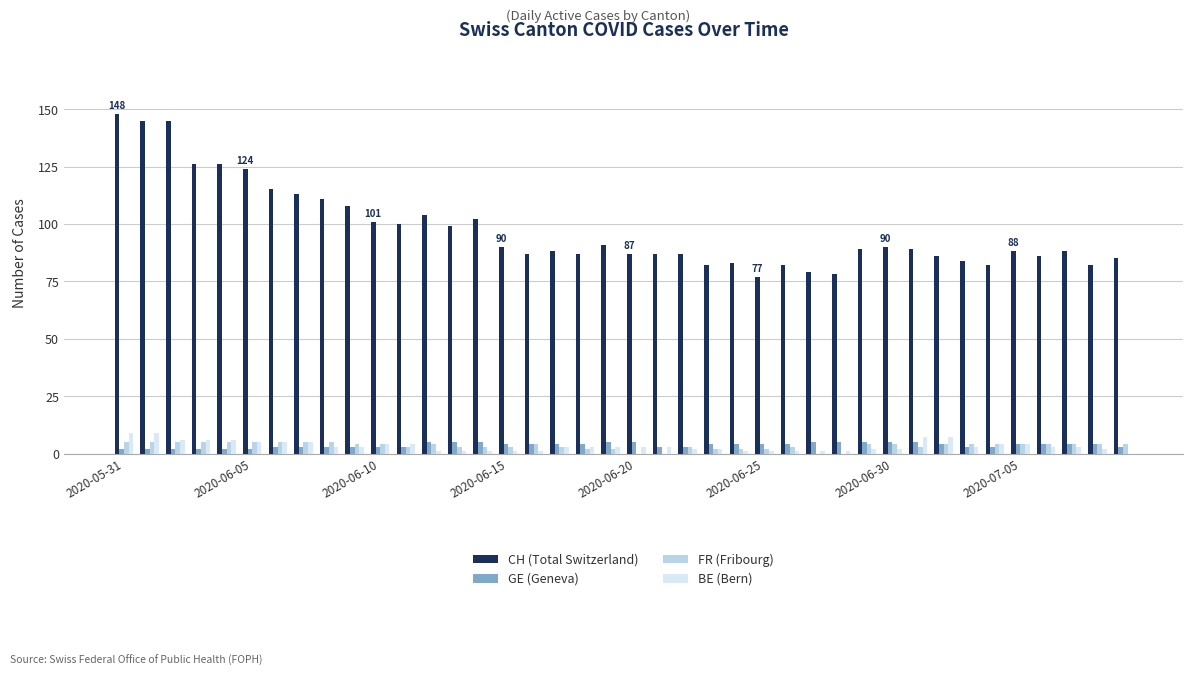

Which series has the largest total across all categories?

CH (Total Switzerland)